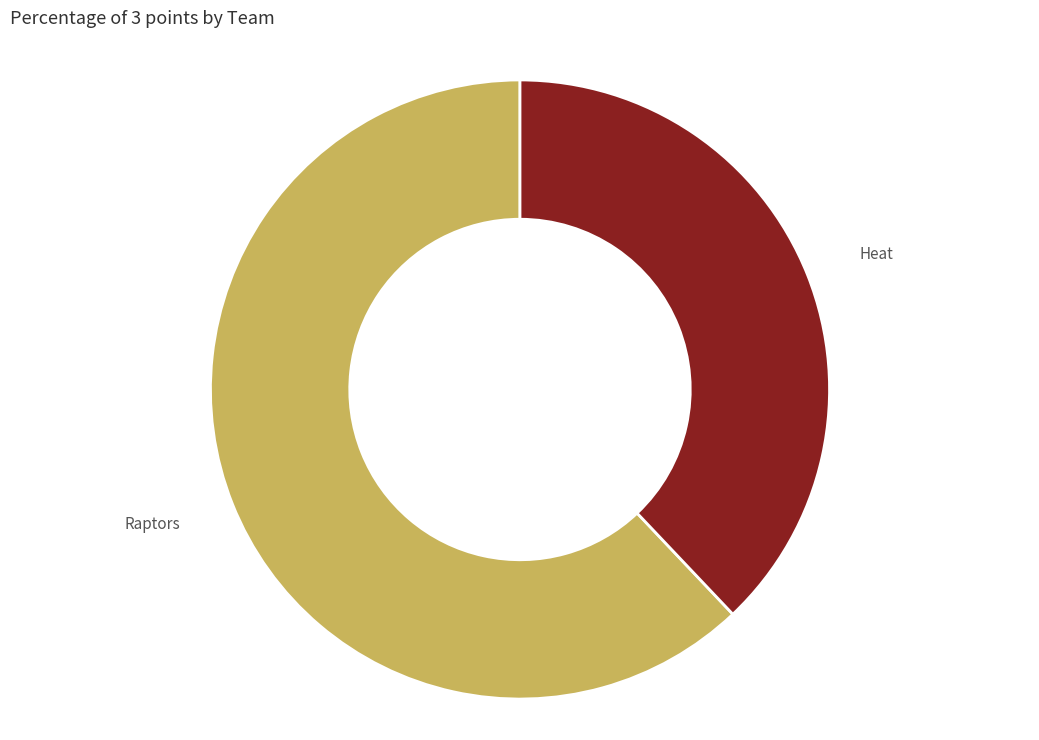

Which slice is the largest?

Raptors